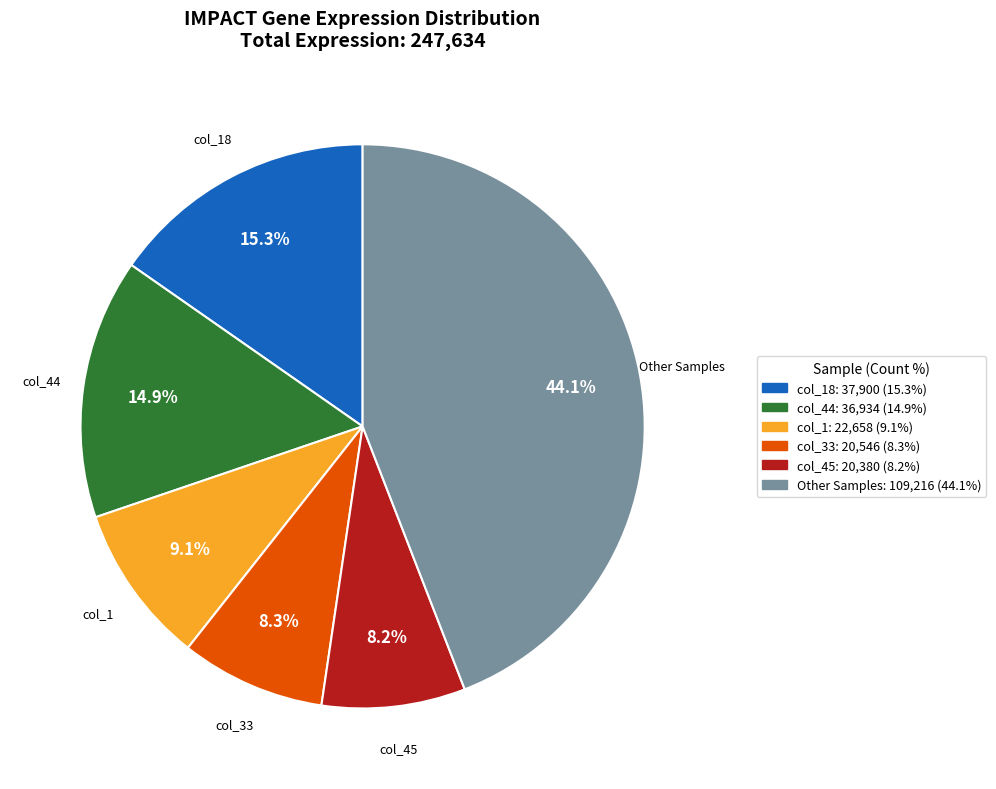

Is there any slice that represents more than half of the pie?

No